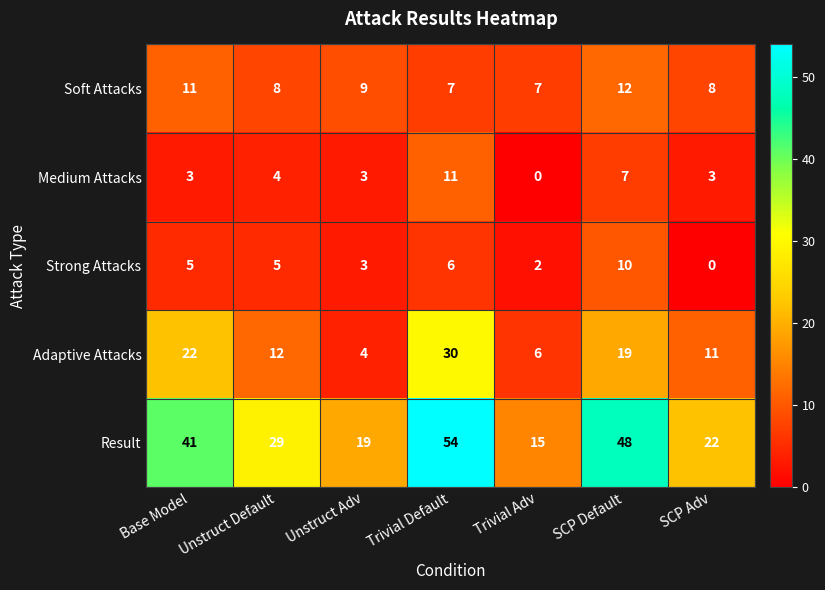

What is the difference between the highest and lowest values at Unstruct Adv?

16